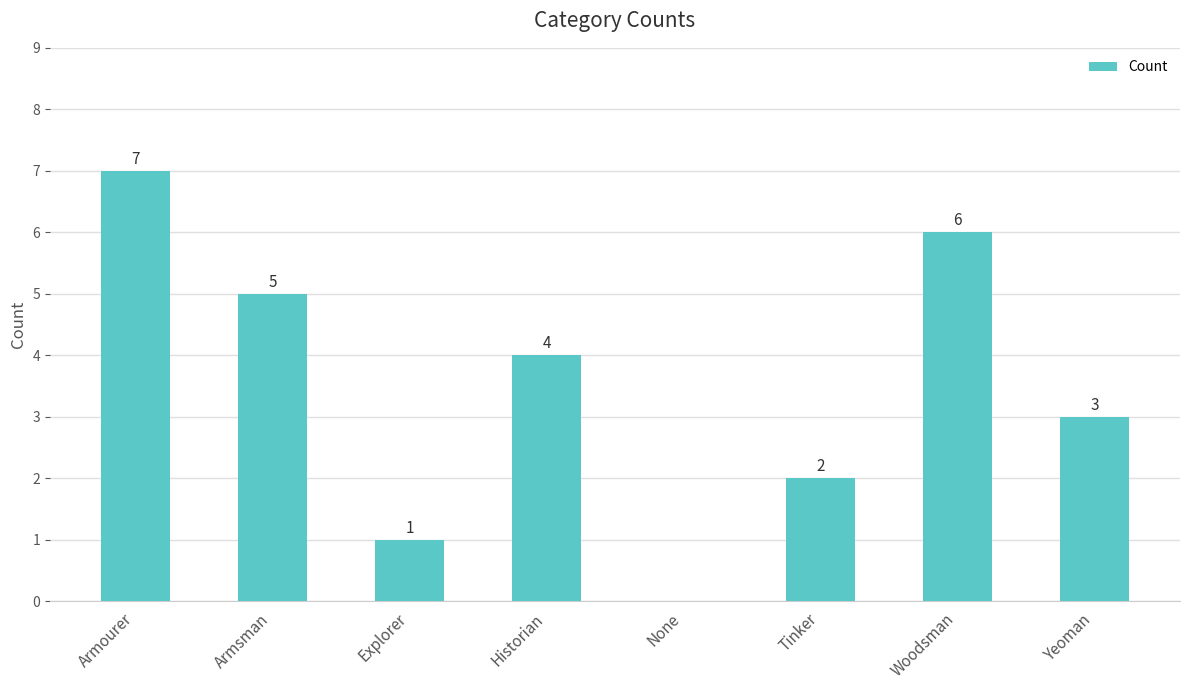

What is the maximum value shown in the chart?

7